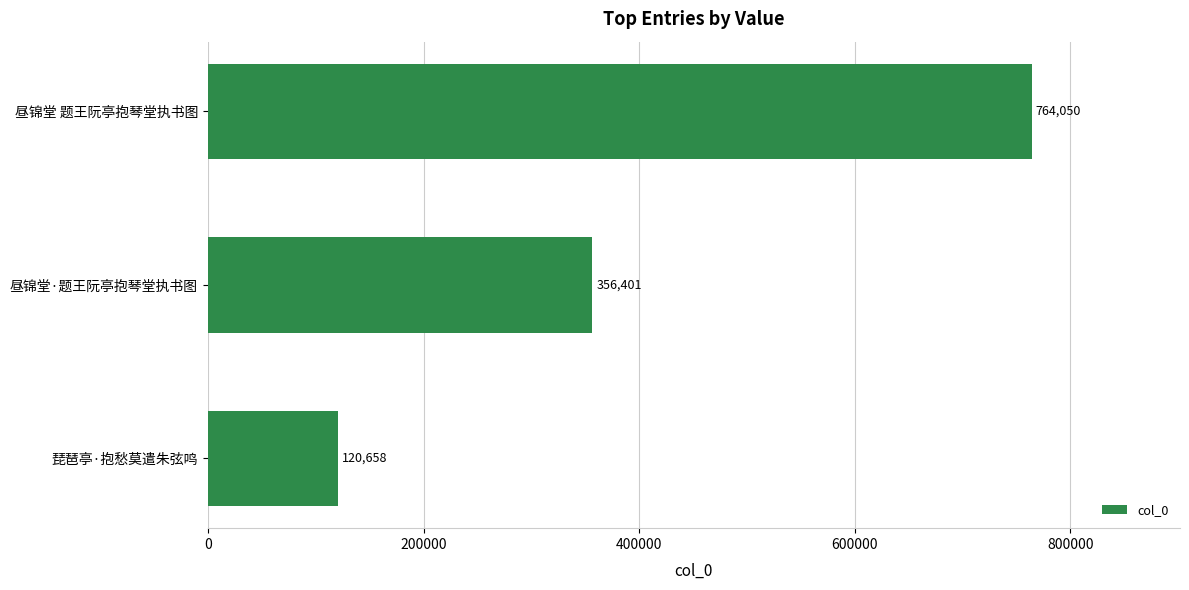

What is the sum of all values?

1241109